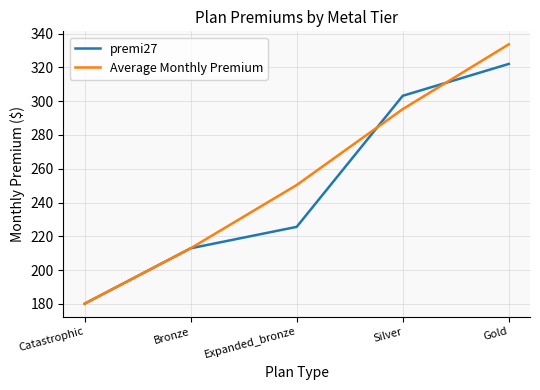

What is the sum of the premi27 values at Gold and Bronze?

534.9